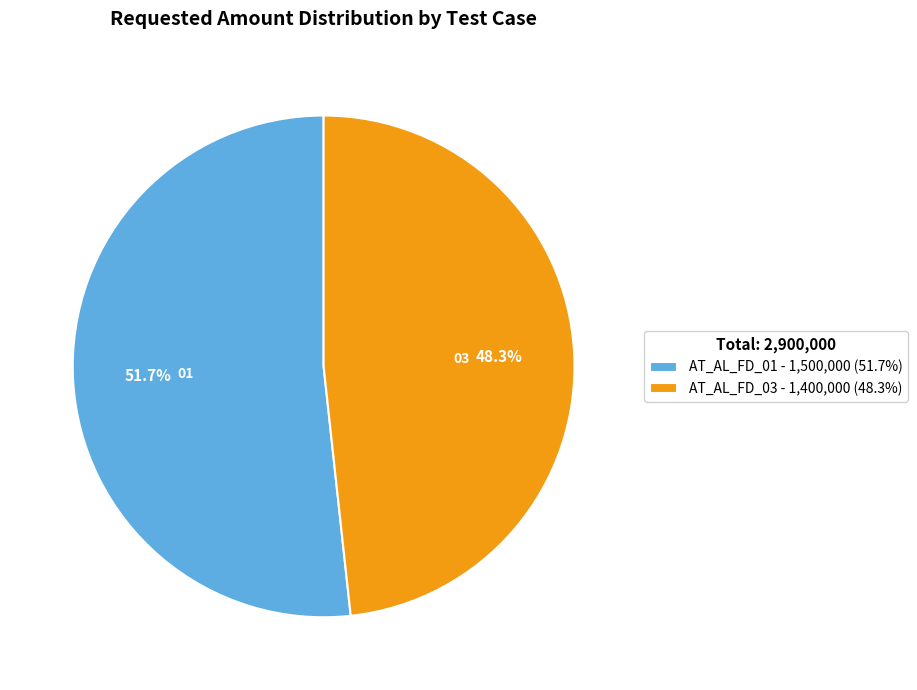

Do AT_AL_FD_03 and AT_AL_FD_01 together represent more than half of the pie?

Yes